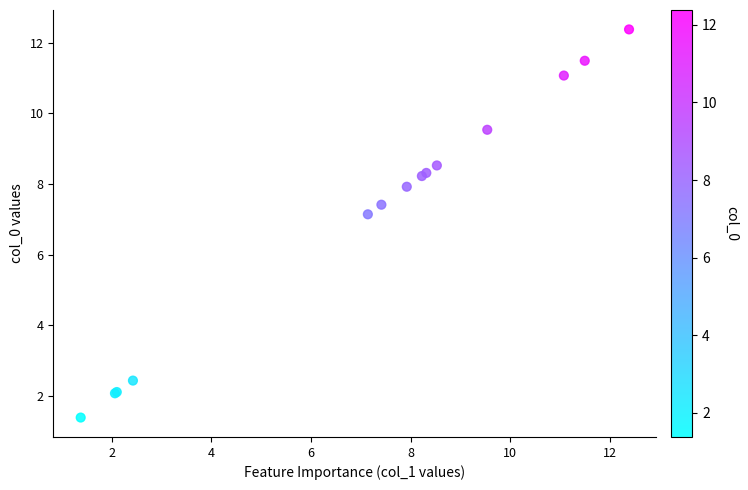

What Y value in the scatter plot is closest to 6?

7.1